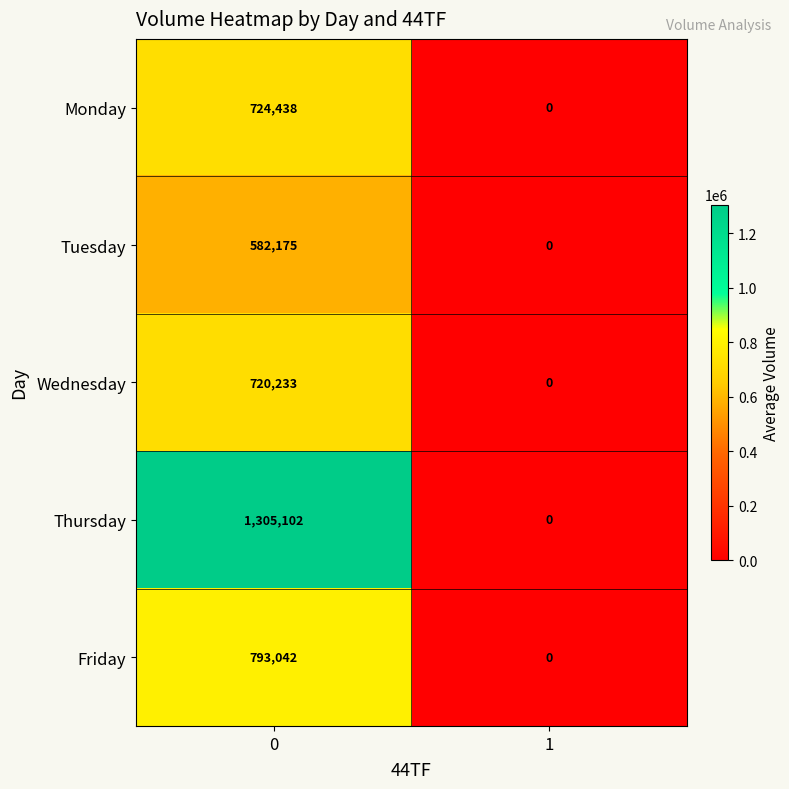

At 0, list the series in order from smallest to largest.

Tuesday, Wednesday, Monday, Friday, Thursday